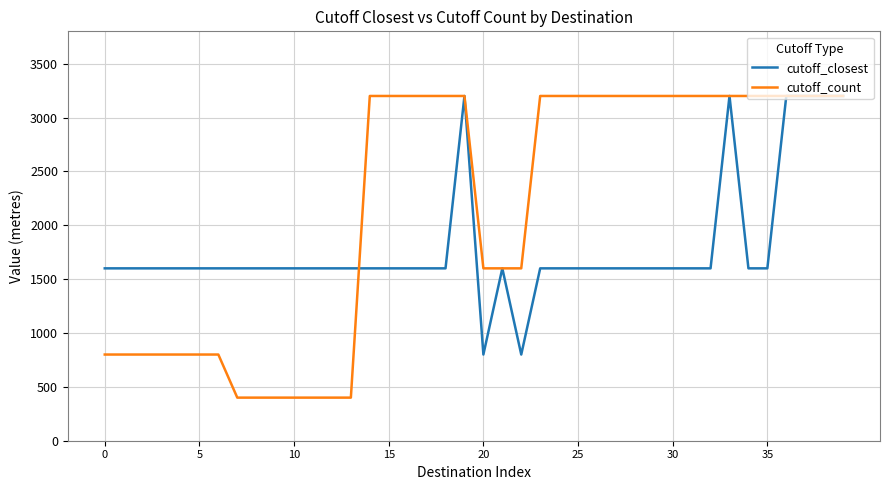

Does the chart display data point markers on the line(s)?

No